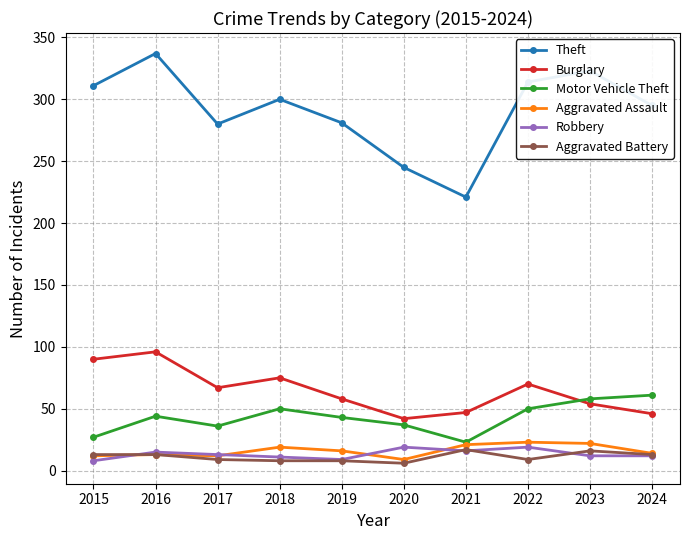

What are all the series names shown in the legend?

Theft, Burglary, Motor Vehicle Theft, Aggravated Assault, Robbery, Aggravated Battery